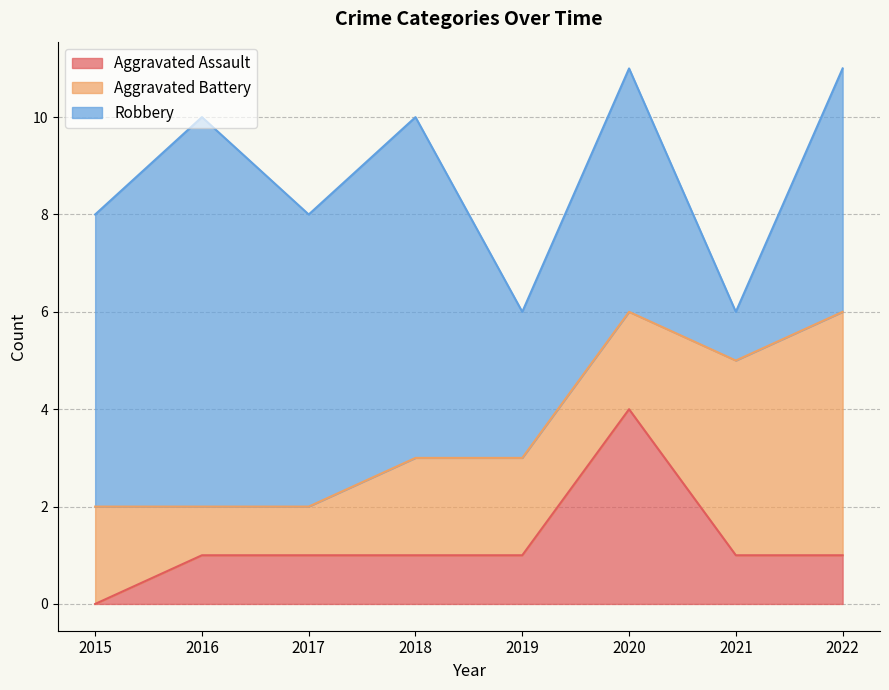

At how many categories does at least one series exceed 4?

6